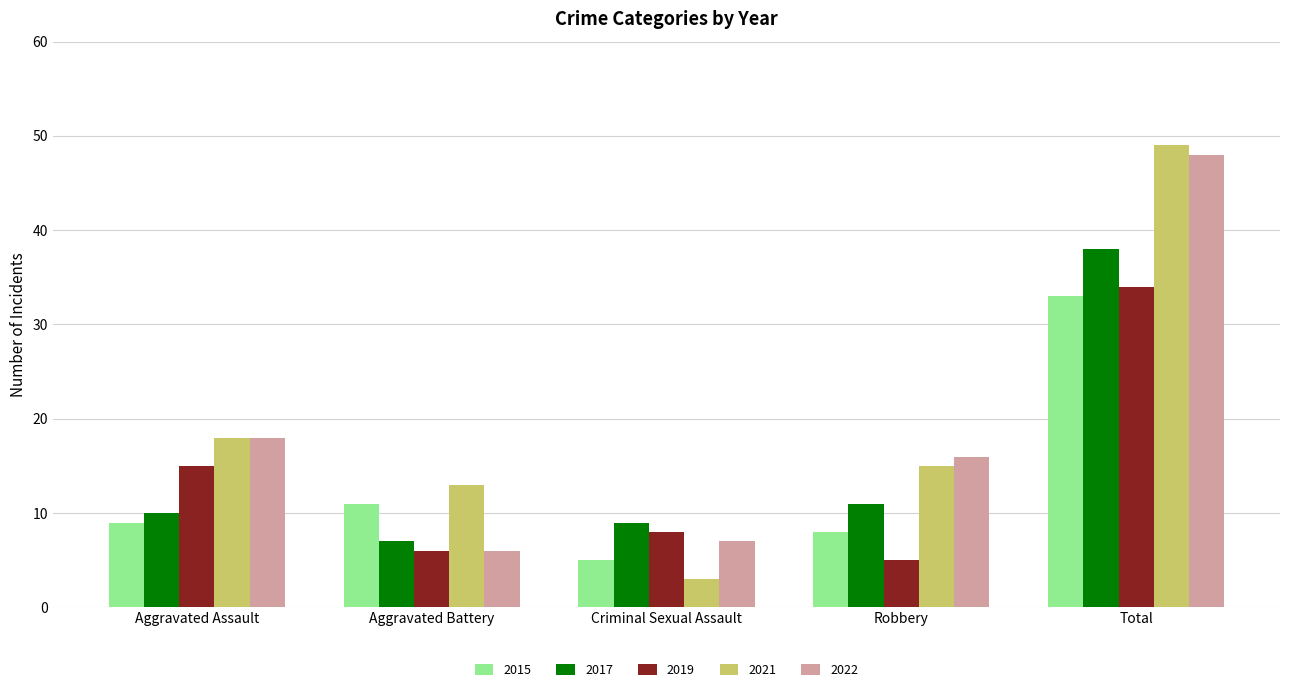

At which category is the sum across all series the highest?

Total